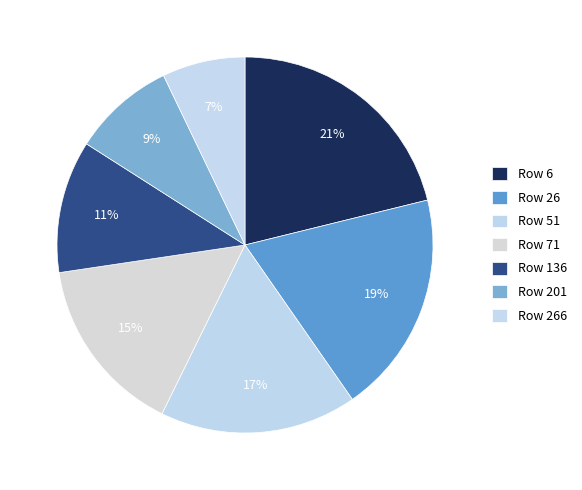

Which category has the biggest portion of the pie?

6